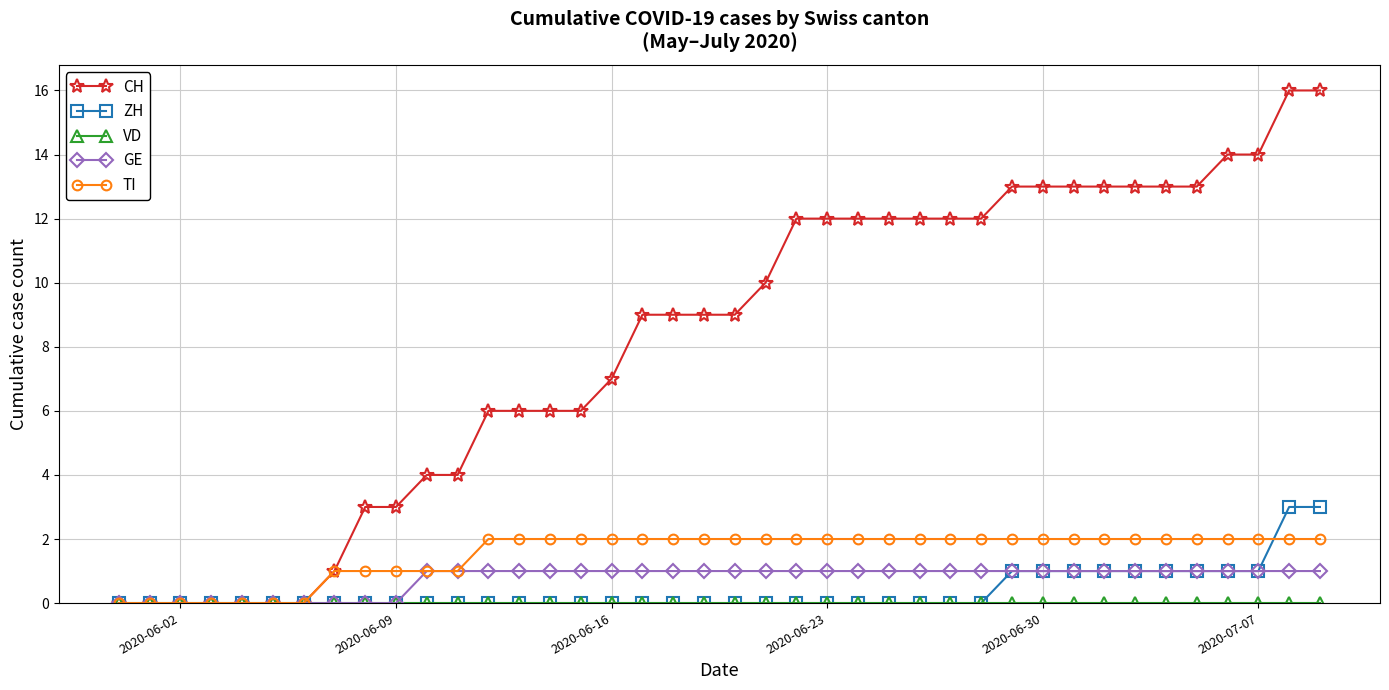

Which series has the largest total across all categories?

CH